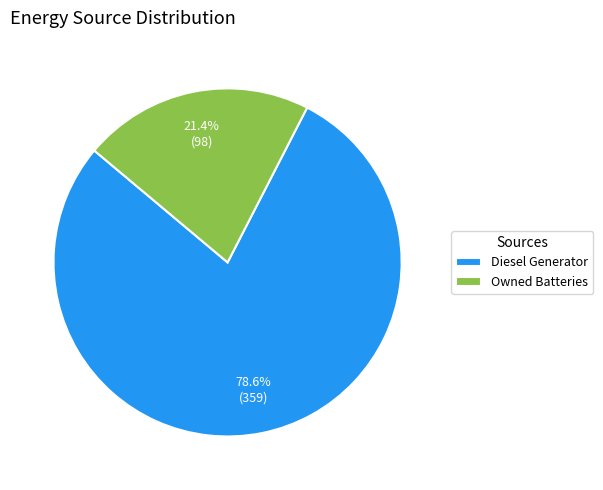

To the nearest percent, what is the average slice percentage?

50%